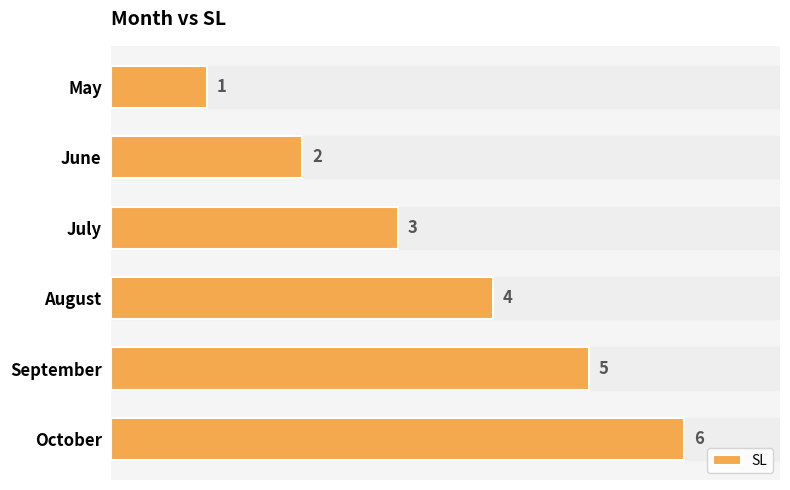

The value at June is 3. True or false?

False